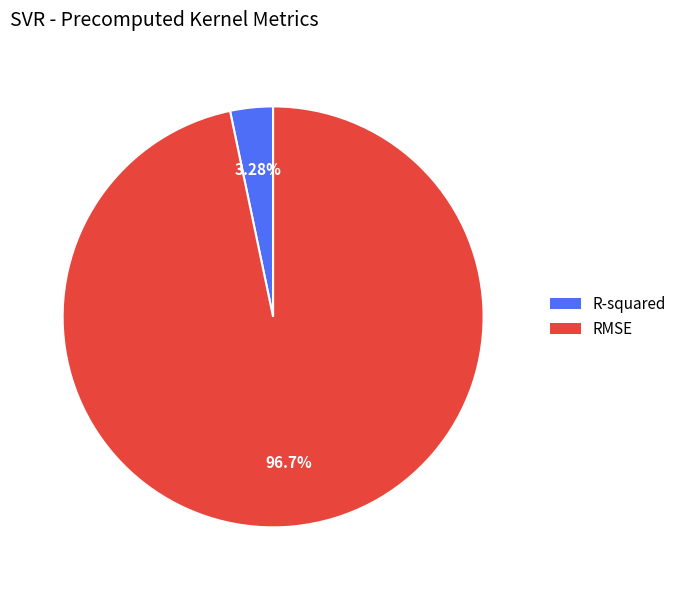

How many segments does this pie chart have?

2